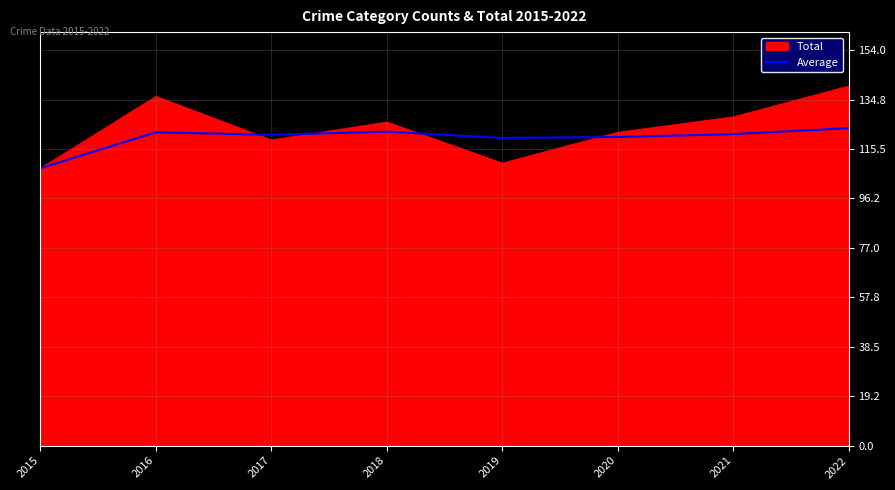

What is the difference between the highest and lowest values at 2016?

14.0